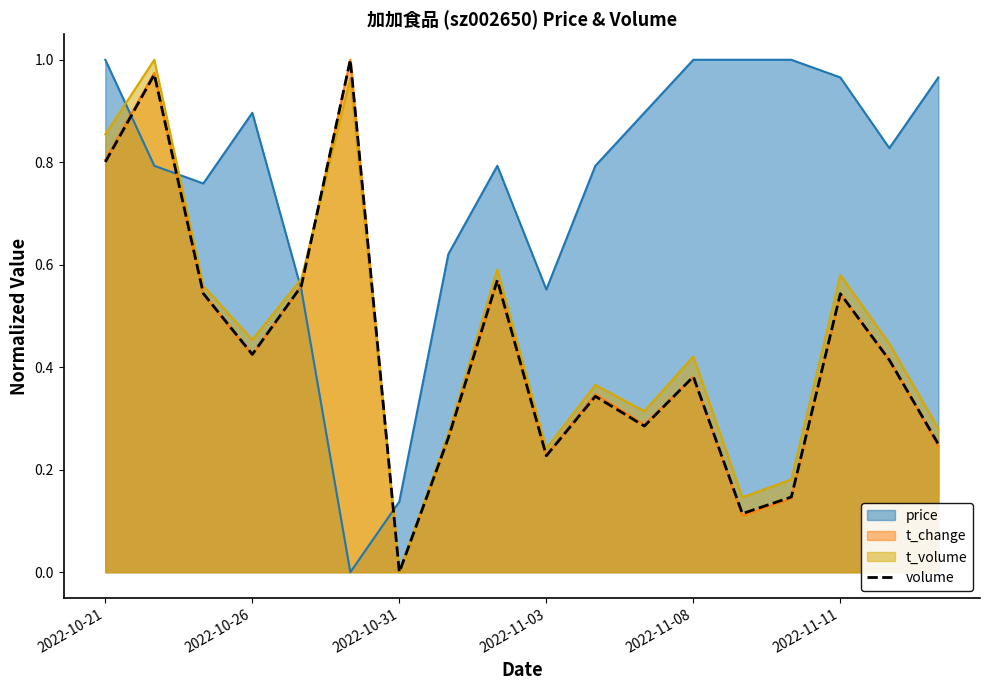

What value does the data have at 16?

0.4